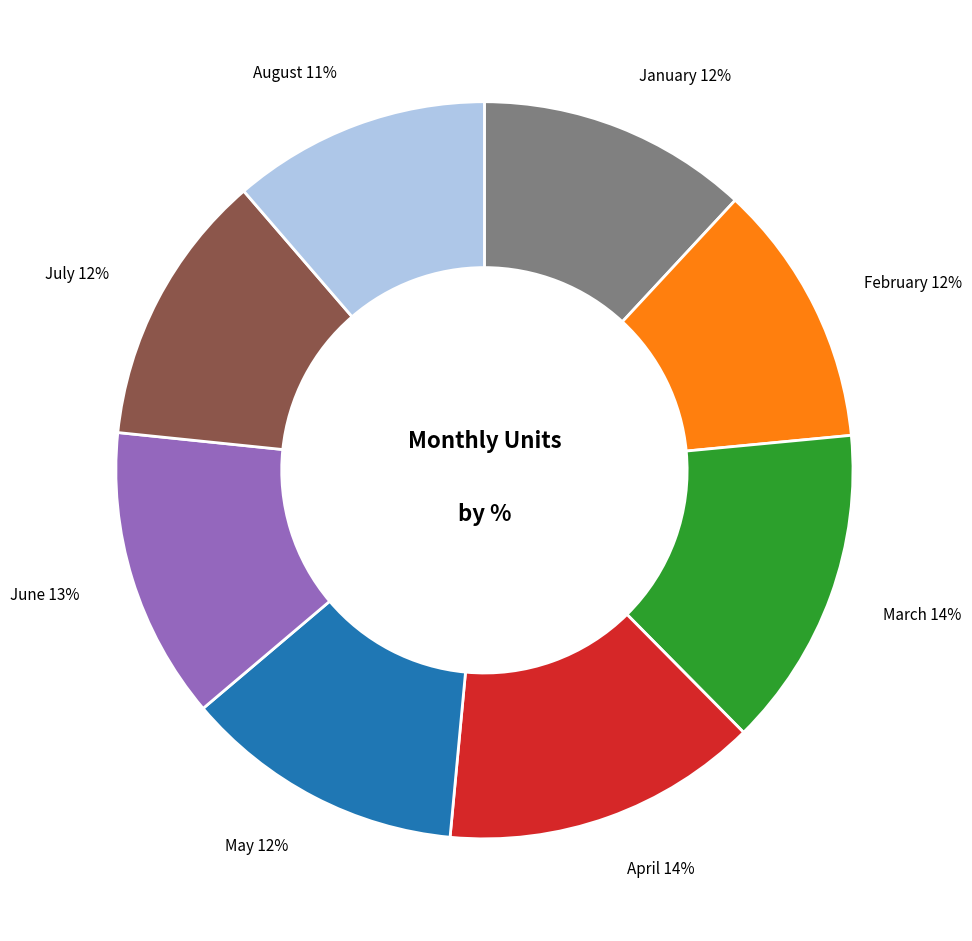

Does any single category account for the majority?

No